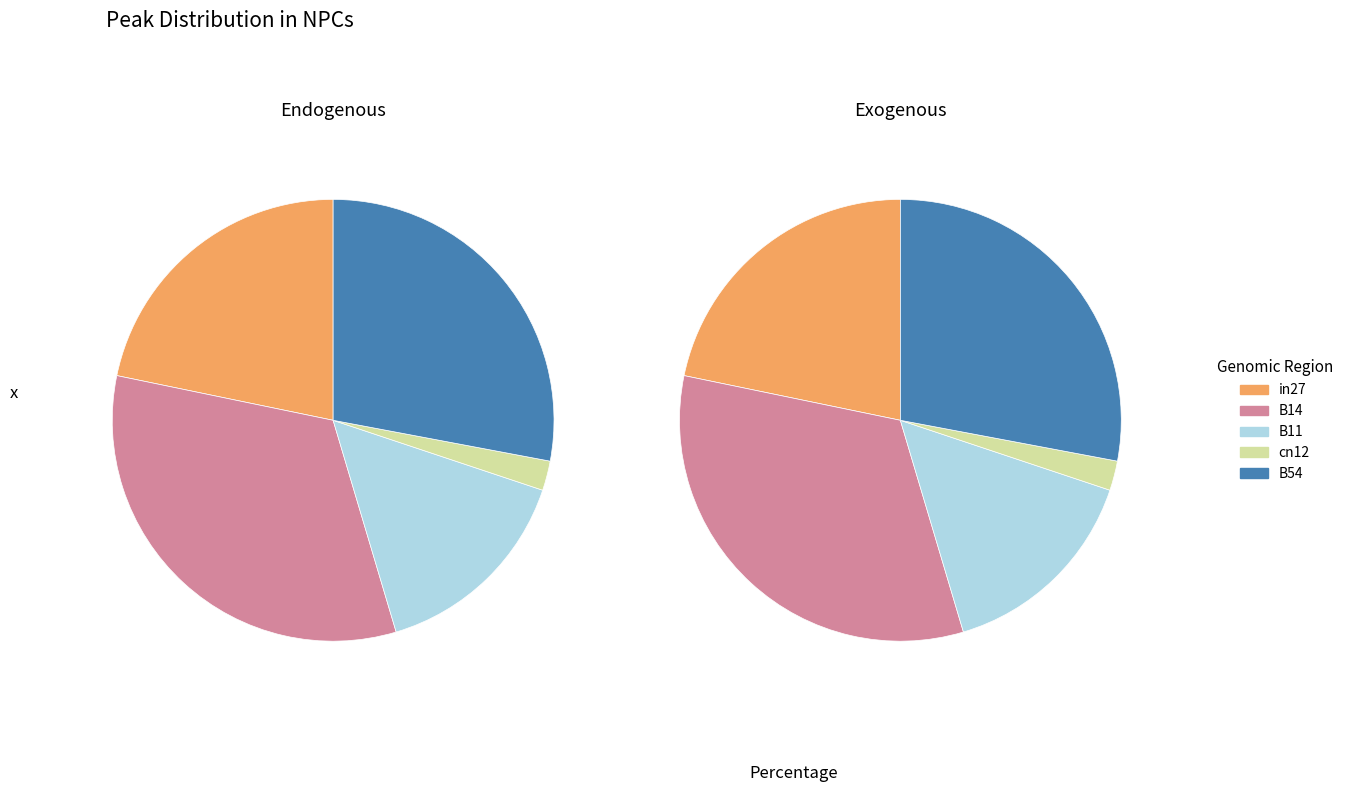

Which slice is the smallest?

cn12